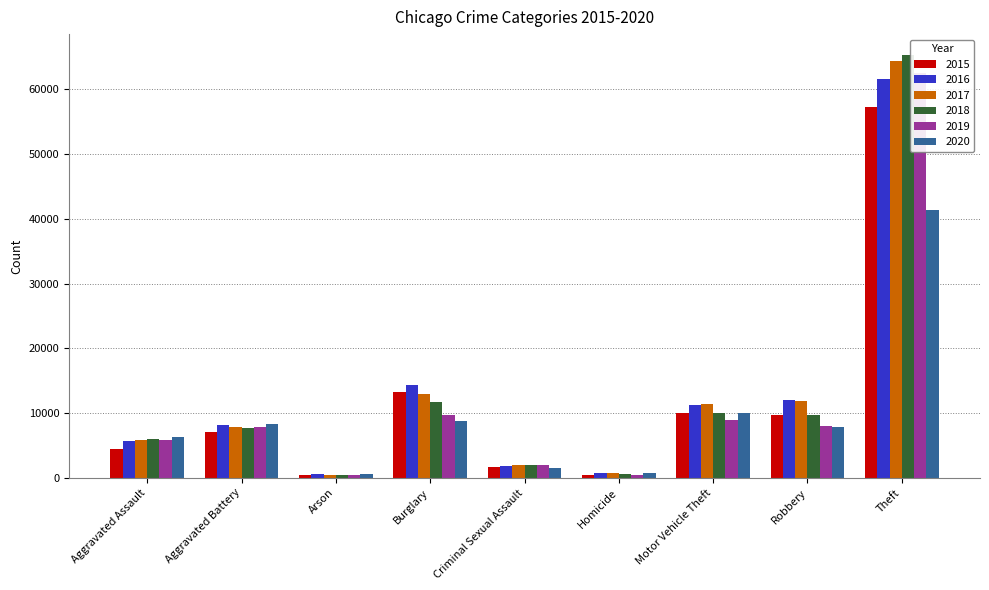

At which label is 2017 closest to 32415?

Burglary